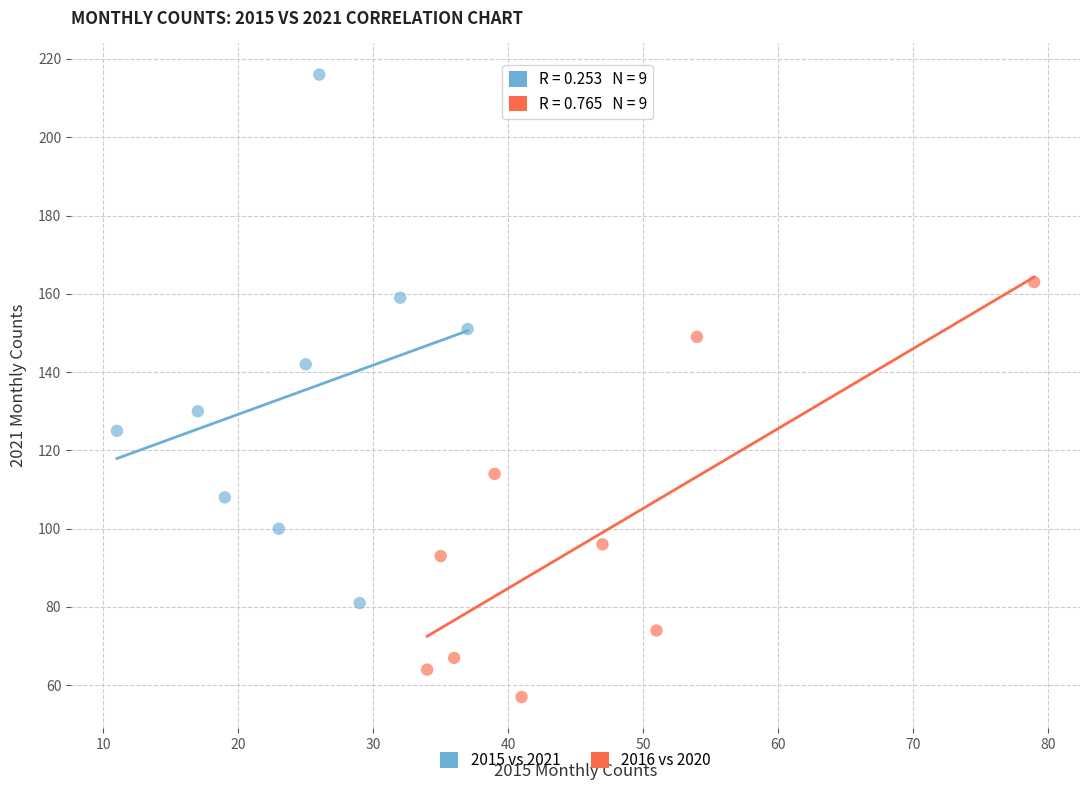

What are all the series names shown in the legend?

2015 vs 2021, 2016 vs 2020